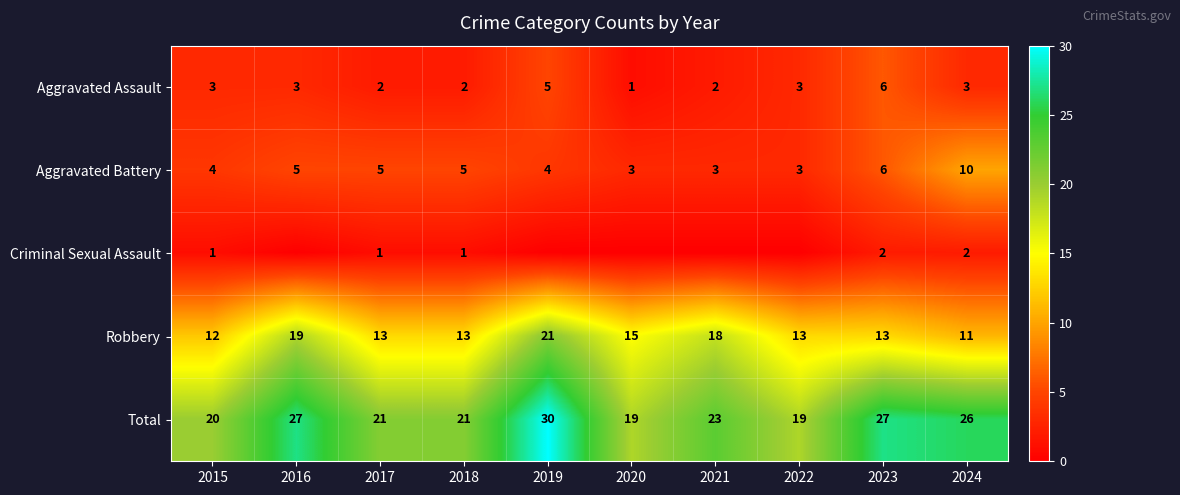

What is the spread (max minus min) of values at 2023?

25